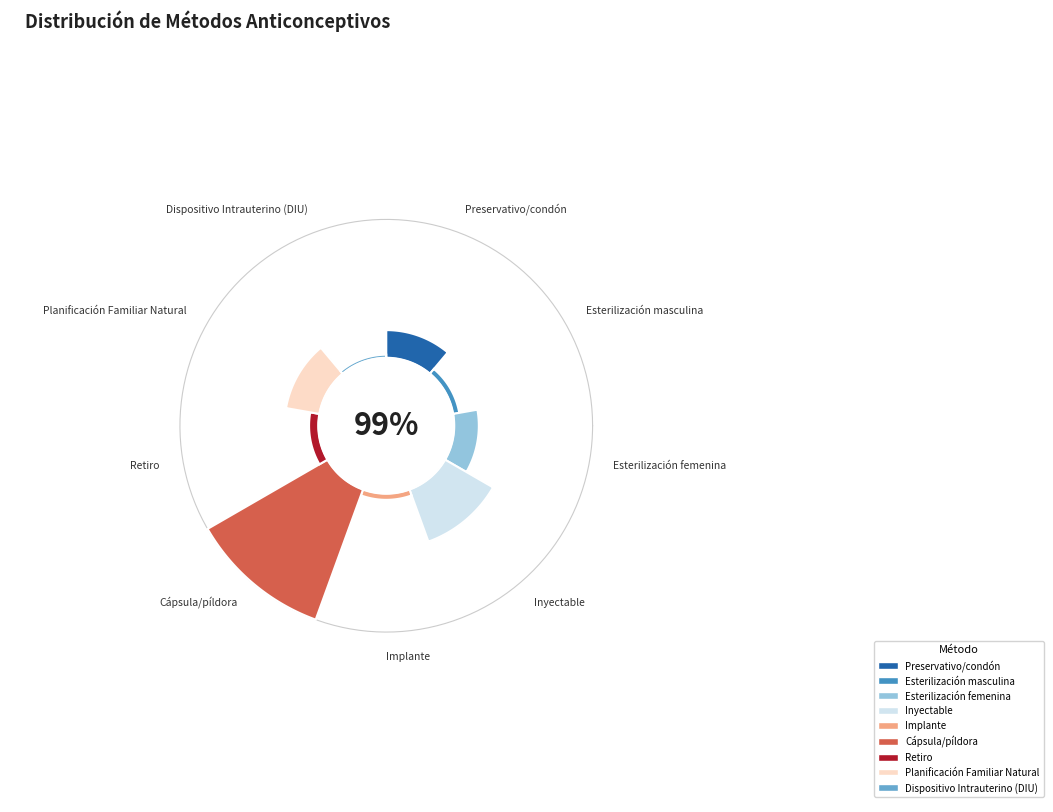

What percentage is the Esterilización masculina slice, to the nearest percent?

2%